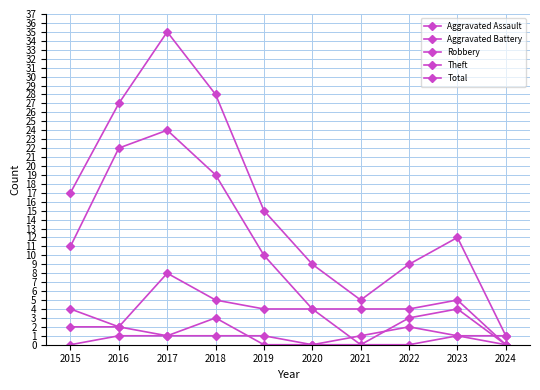

At how many categories does at least one series exceed 22?

3